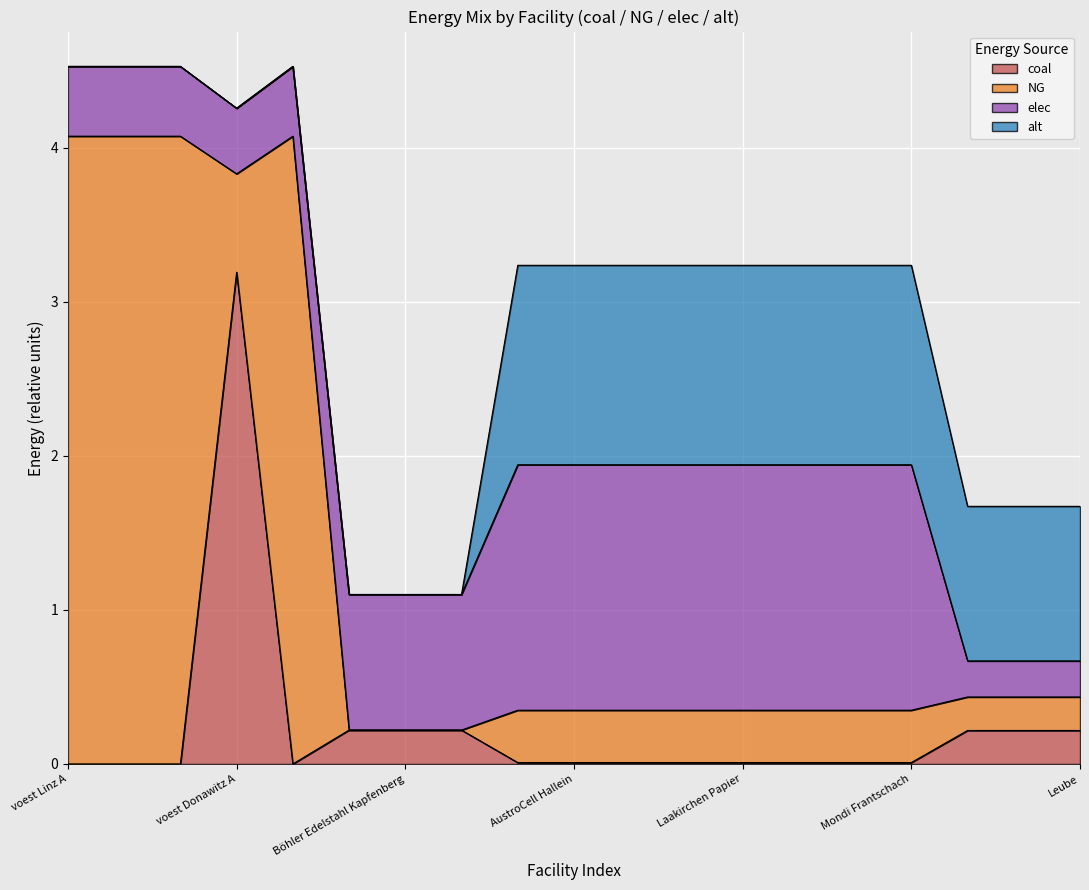

What is the maximum value for NG?

4.1